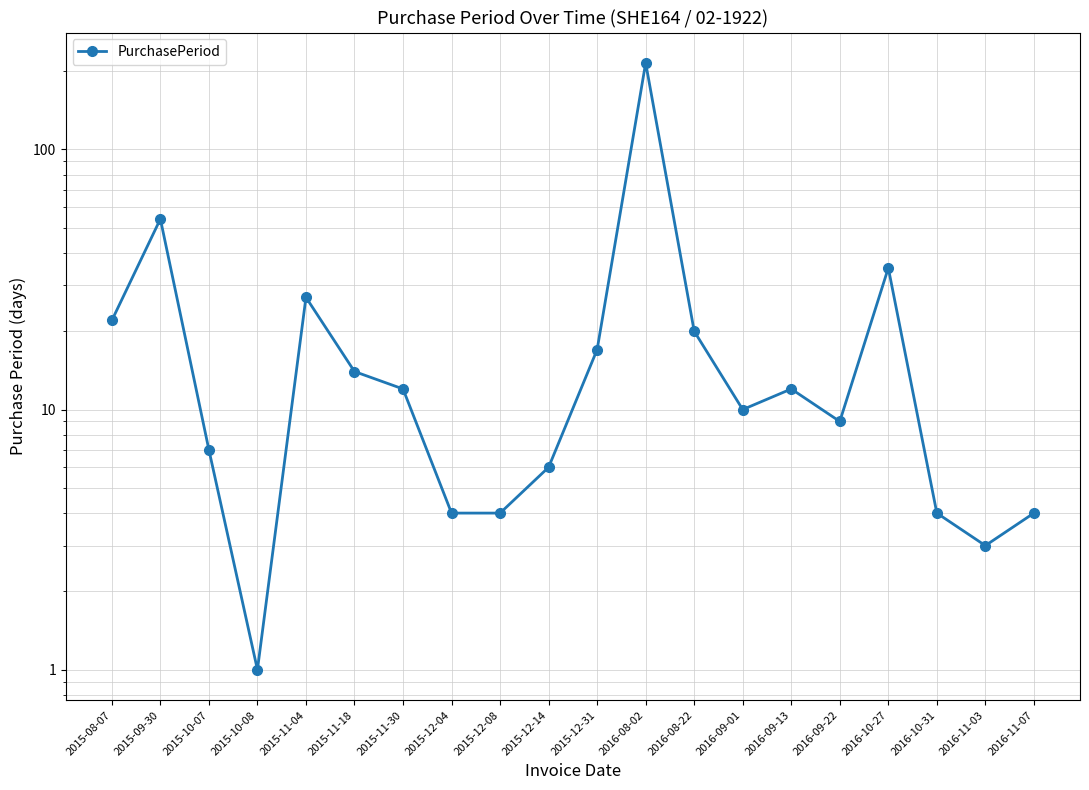

List the labels in order of value, largest first.

2016-08-02, 2015-09-30, 2016-10-27, 2015-11-04, 2015-08-07, 2016-08-22, 2015-12-31, 2015-11-18, 2015-11-30, 2016-09-13, 2016-09-01, 2016-09-22, 2015-10-07, 2015-12-14, 2015-12-04, 2015-12-08, 2016-10-31, 2016-11-07, 2016-11-03, 2015-10-08